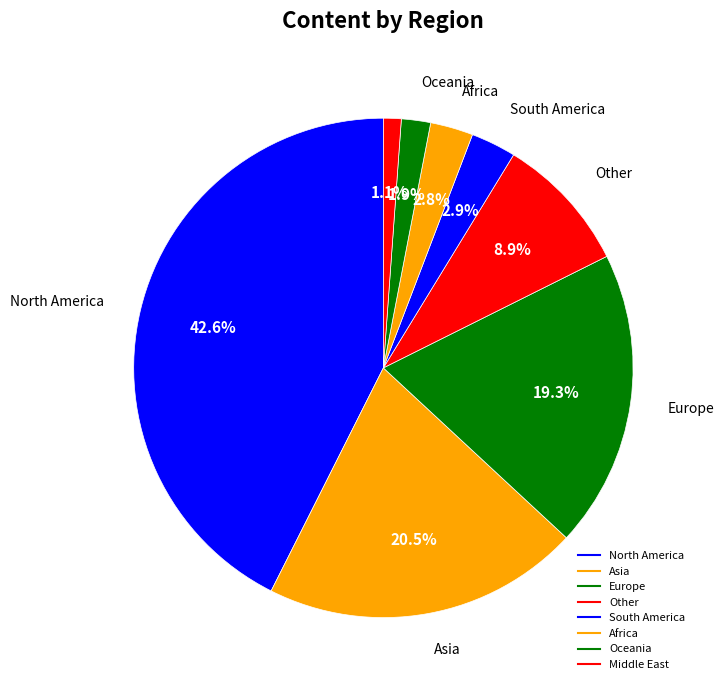

How many slices are in this pie chart?

8